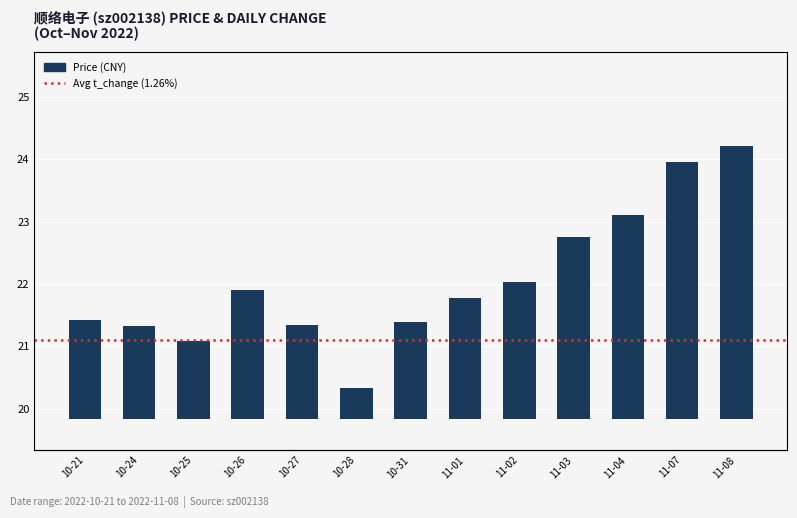

Rank the series at 11-02 from highest to lowest value.

price, t_change